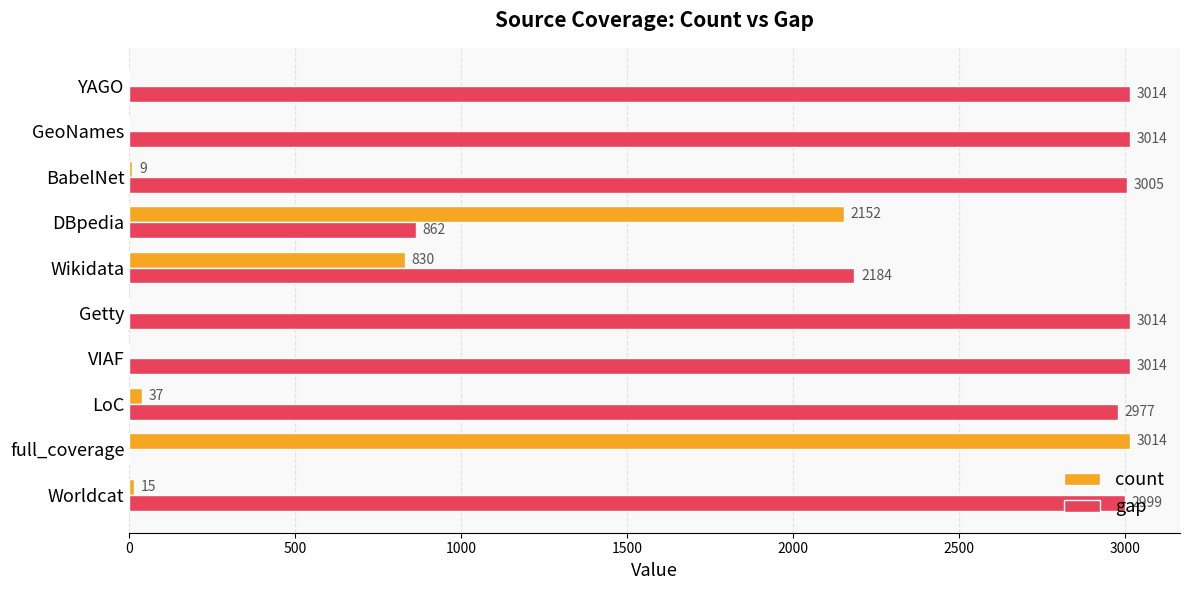

Which category has the highest value in the count series?

full_coverage